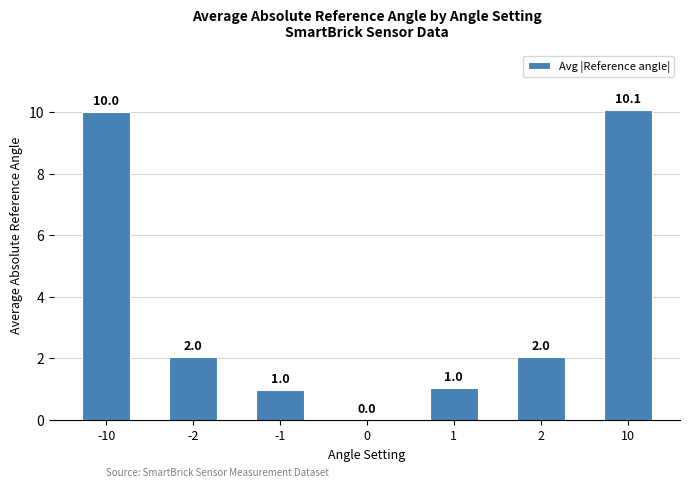

What is the sum of the values at -10 and 1?

11.0